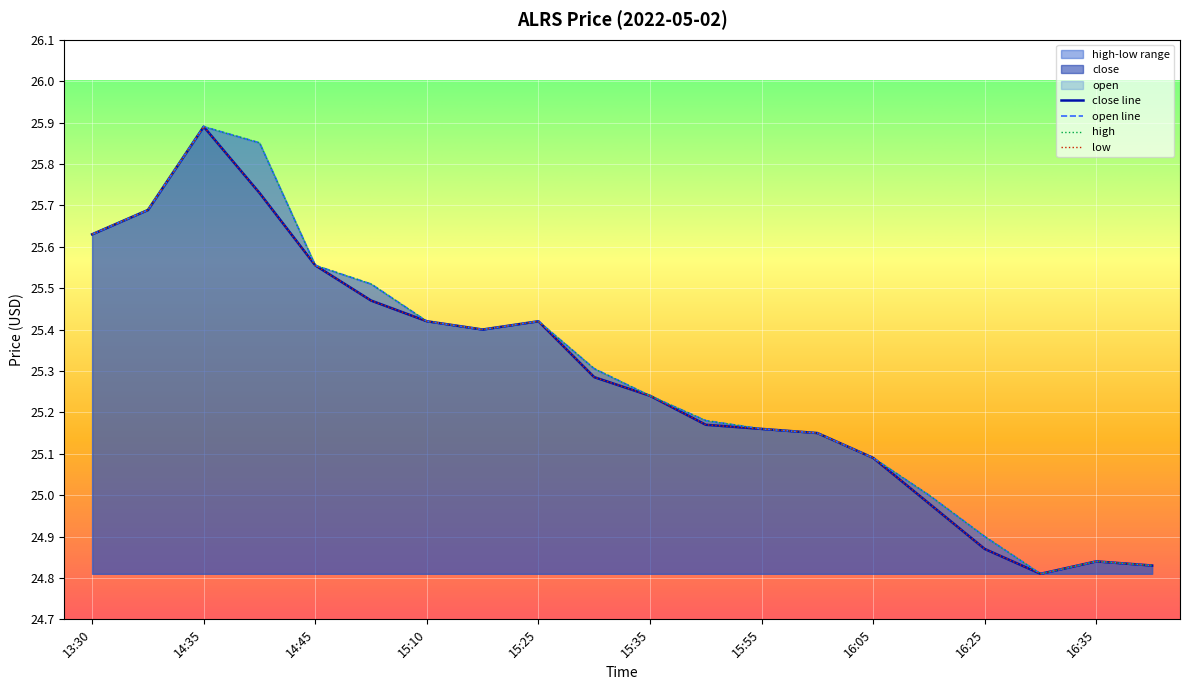

True or false: high and low intersect in this chart.

False